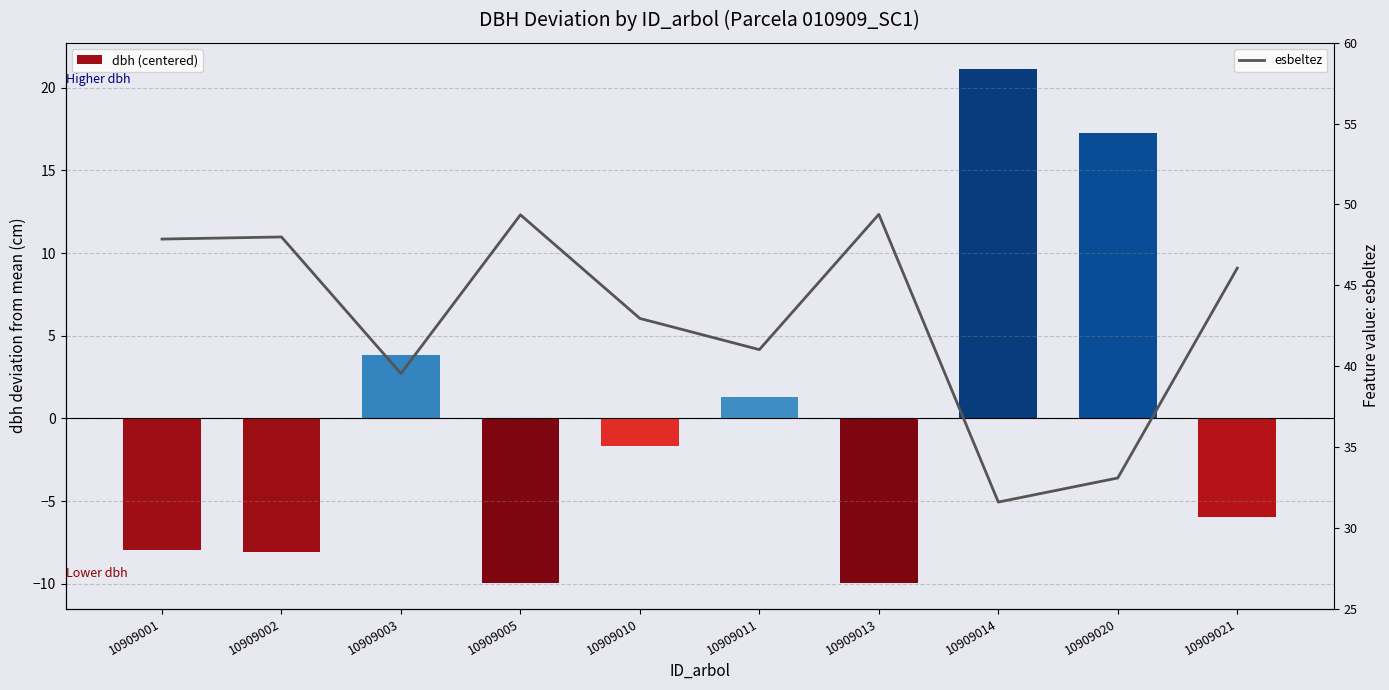

Is the value of dbh (centered) at 10909013 greater than the value of esbeltez at 10909010?

No